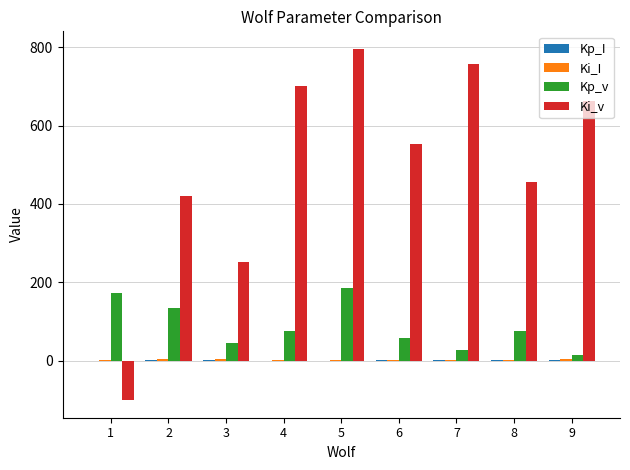

The value of Kp_v at 3 is 45.4. True or false?

True